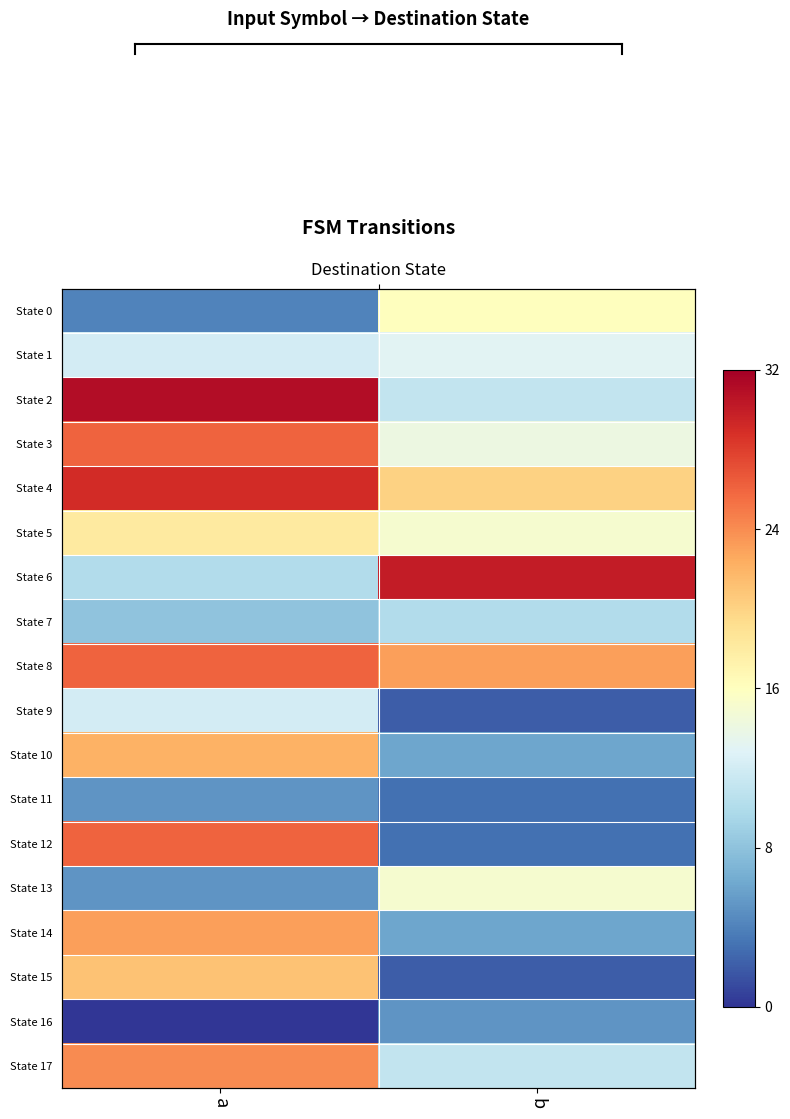

What is the highest value of the State 11 series?

5